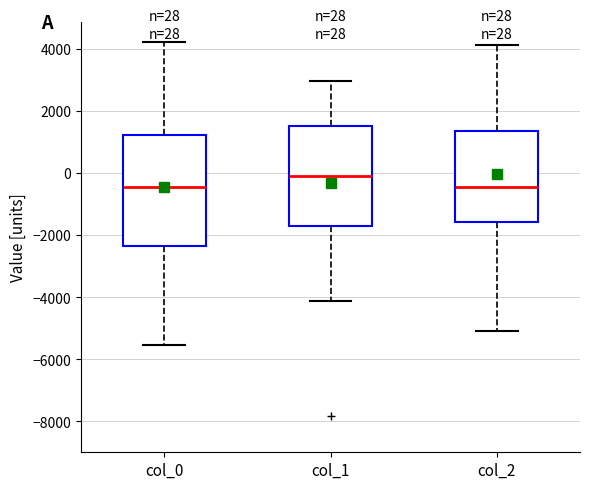

Which box is the tallest, from its lower edge to its upper edge?

col_0